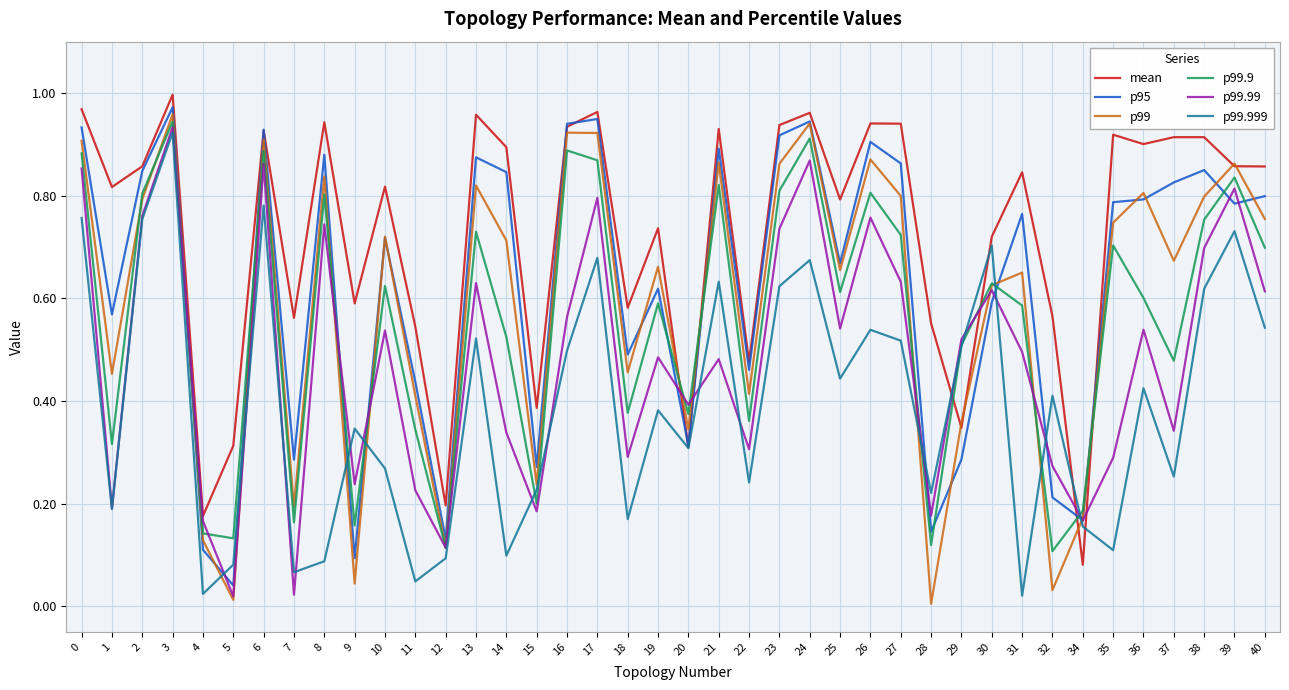

How many lines are shown in the chart?

6